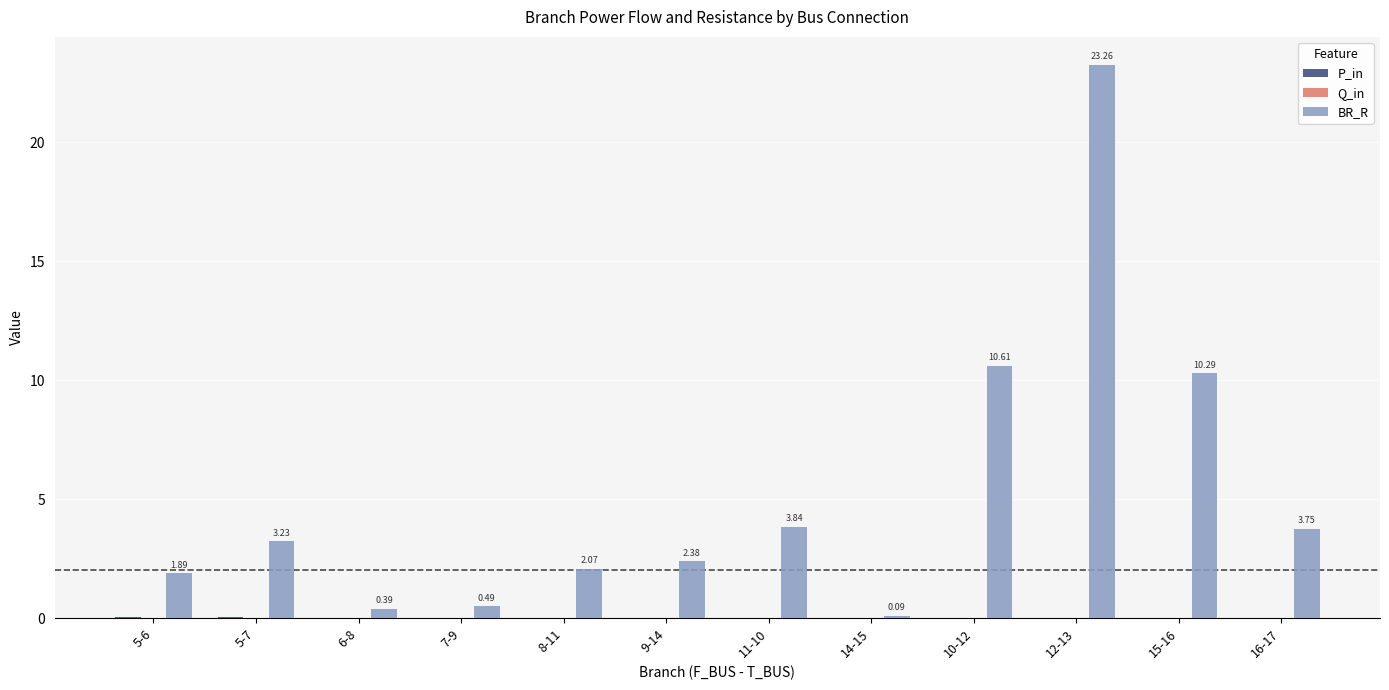

What is the maximum value shown in the chart?

23.3